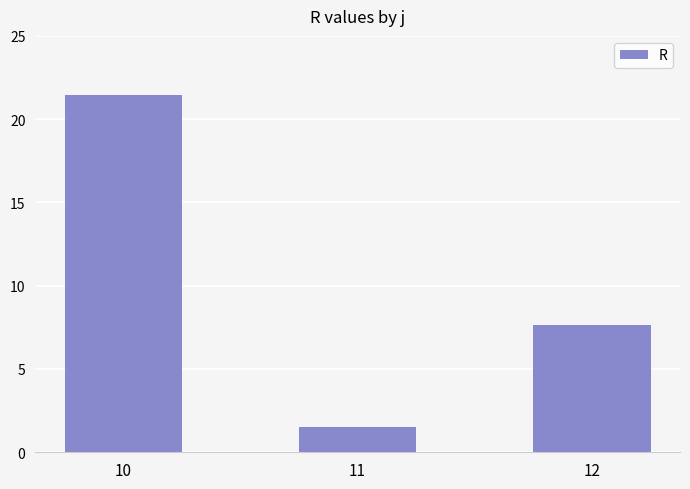

Is it true that the value at 11 is 1.5?

True